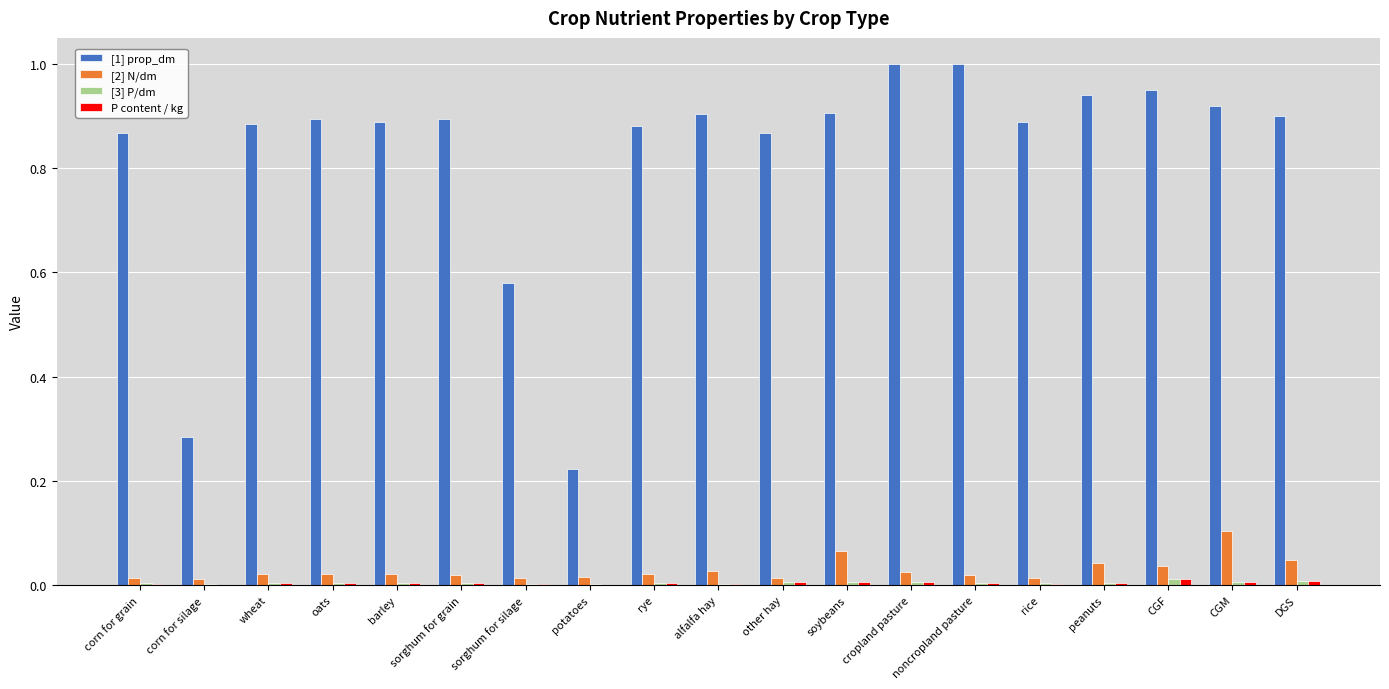

The value of [1] prop_dm at oats is 0.9. True or false?

True